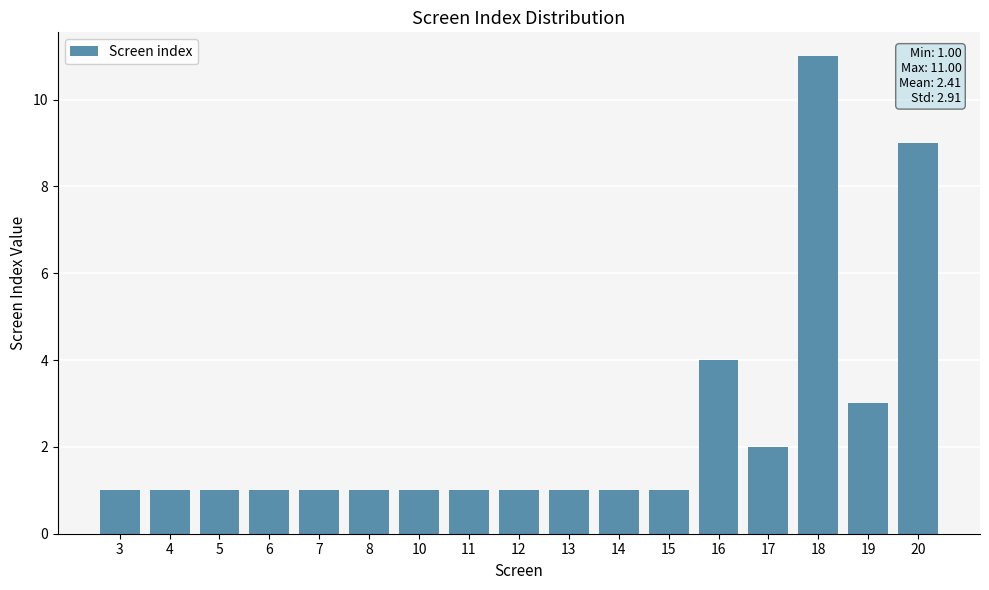

How many values are between 1 and 2?

13